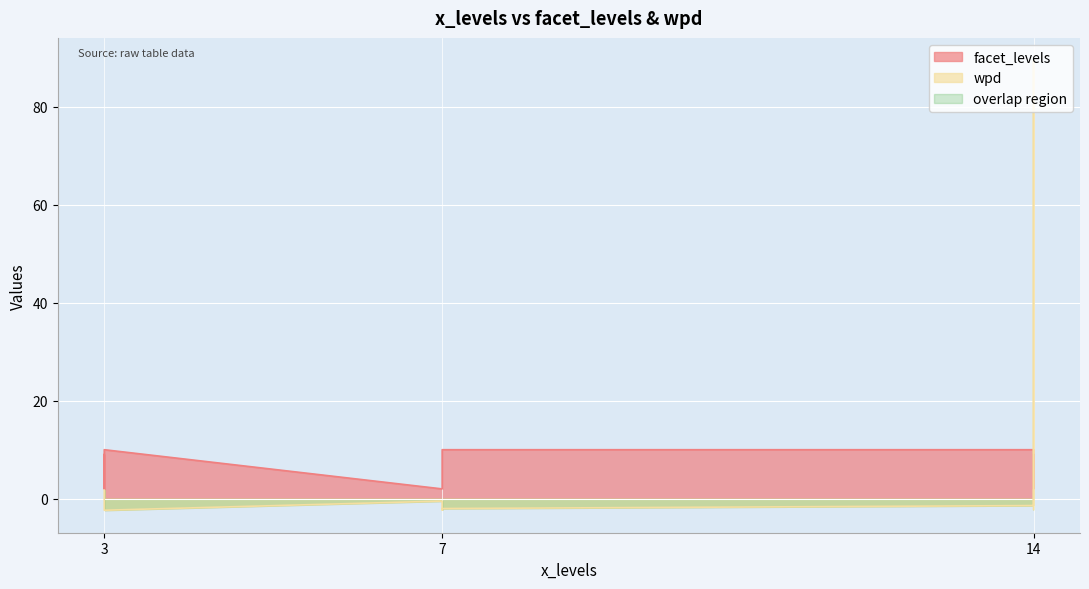

Between 7 and 14, which is larger?

7